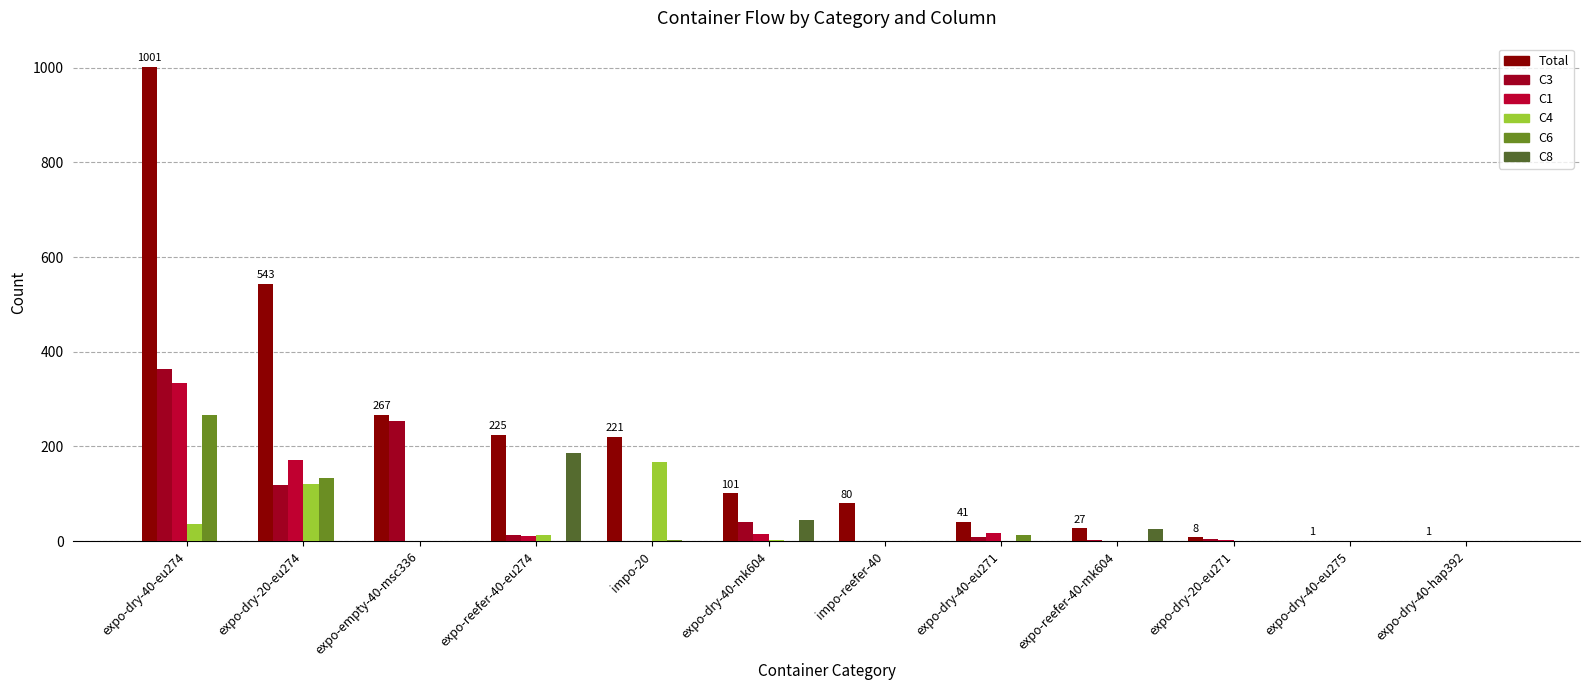

Where is C6 nearest to the value 133?

expo-dry-20-eu274